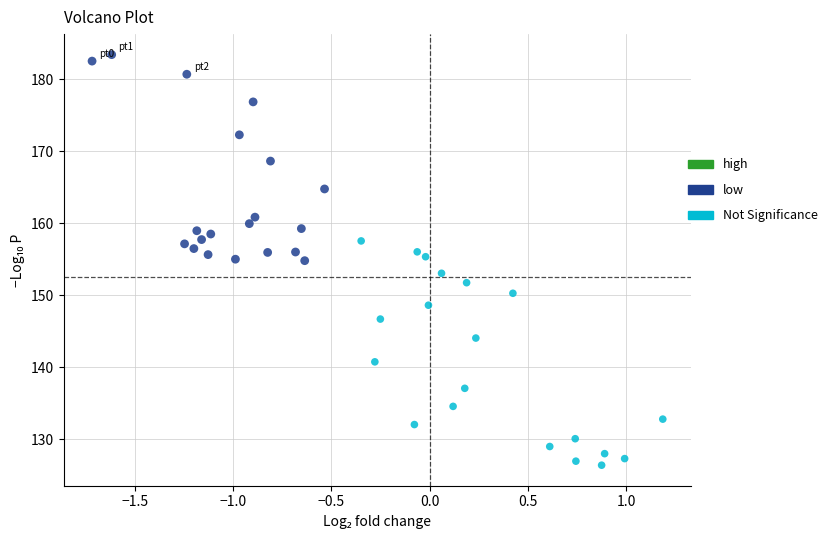

Which series reaches the maximum Y coordinate?

low